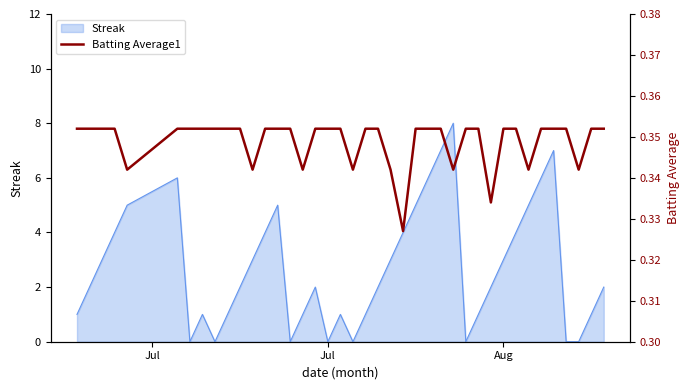

What is the maximum value for Streak?

8